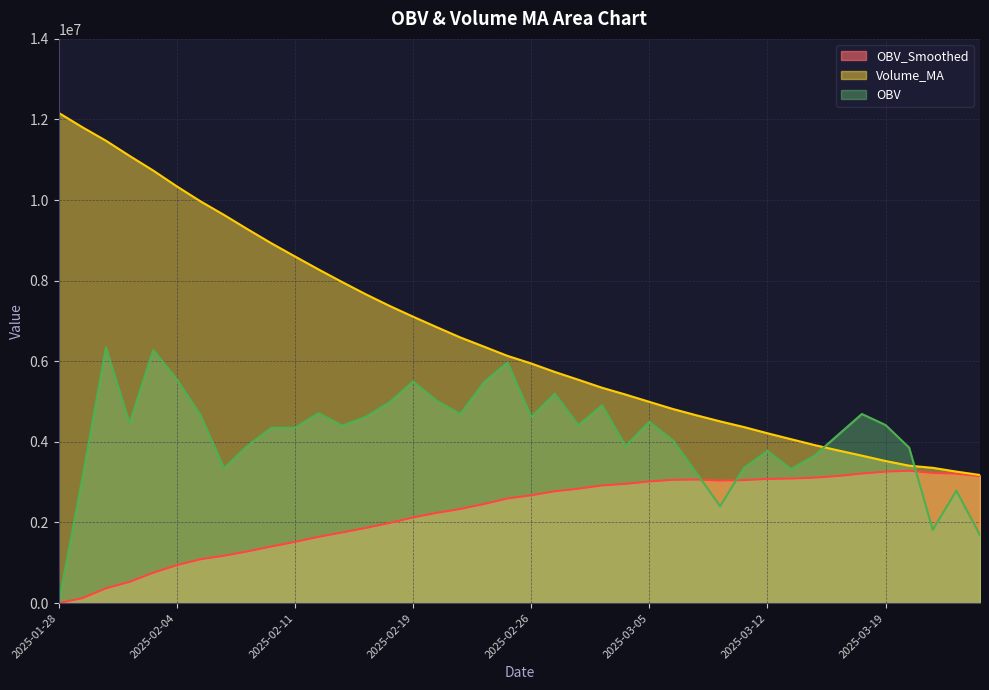

What is the sum of all OBV values?

166521846.0